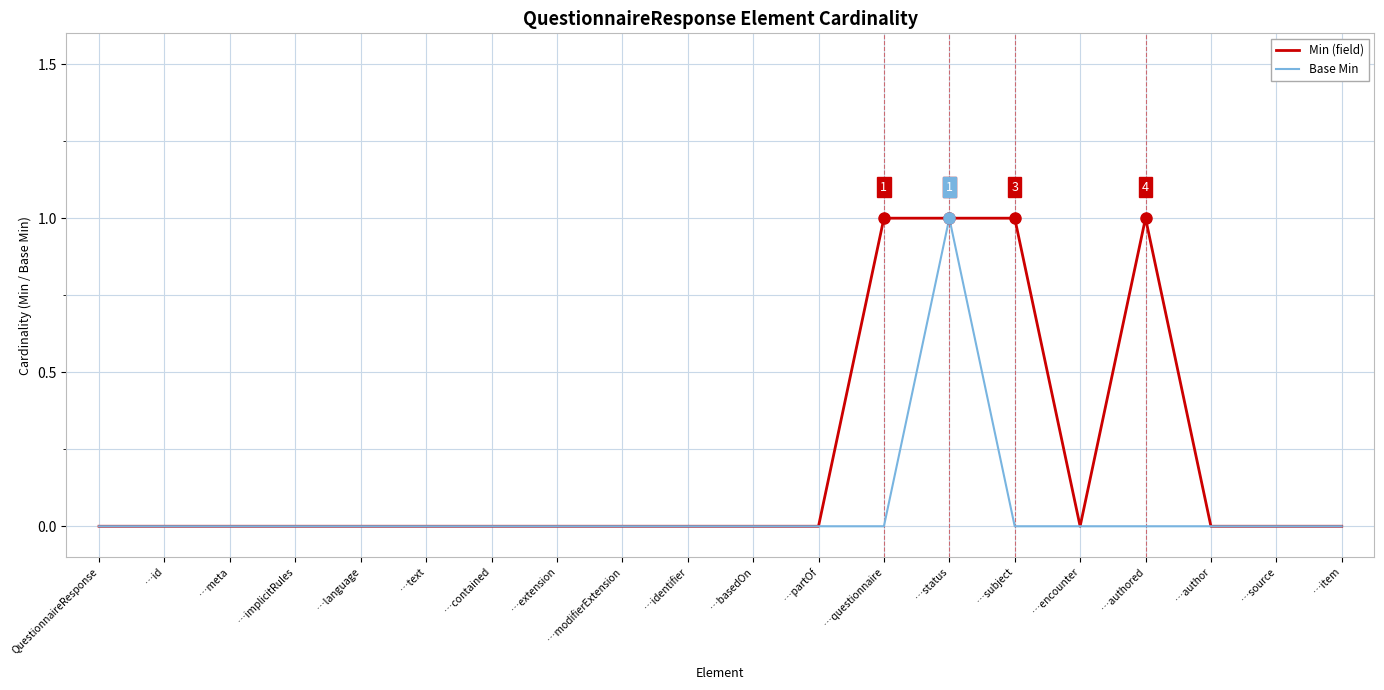

Which series has the largest total across all categories?

Min (field)